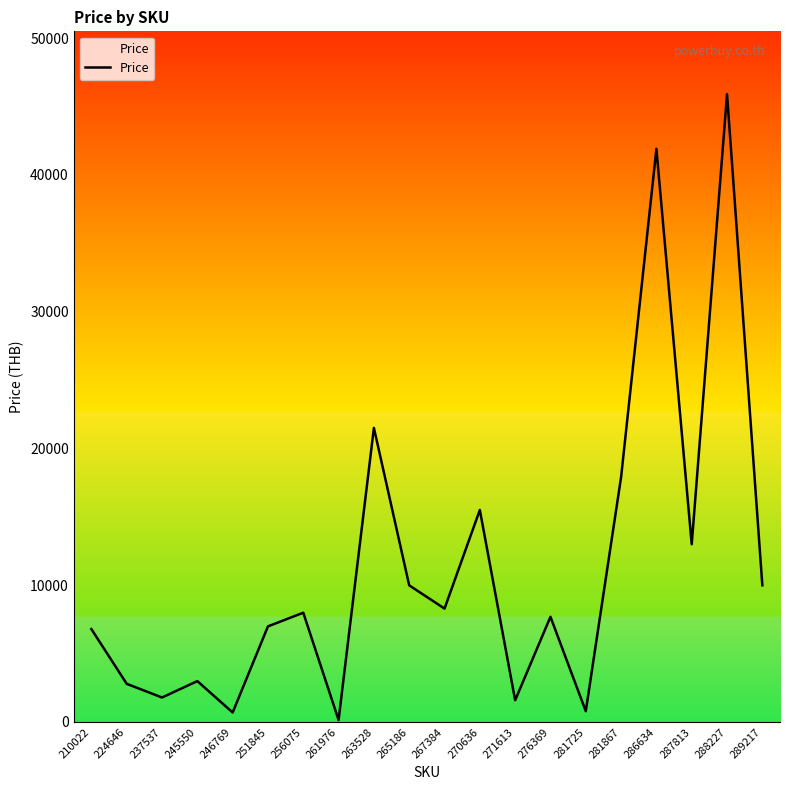

At which label is the value closest to 23022?

263528